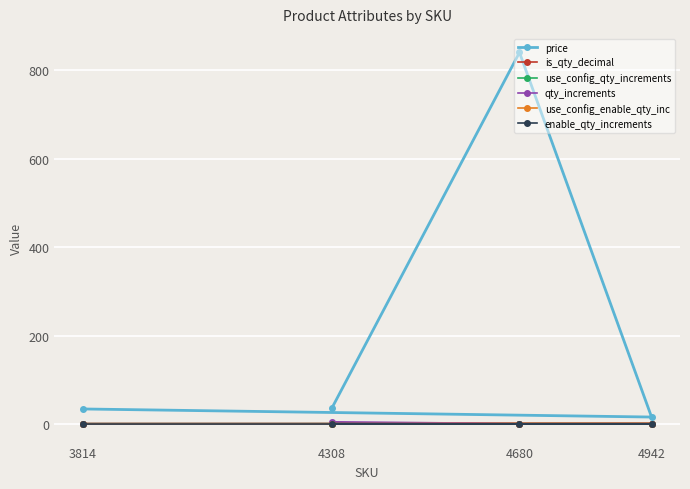

Where is enable_qty_increments nearest to the value 0?

4680